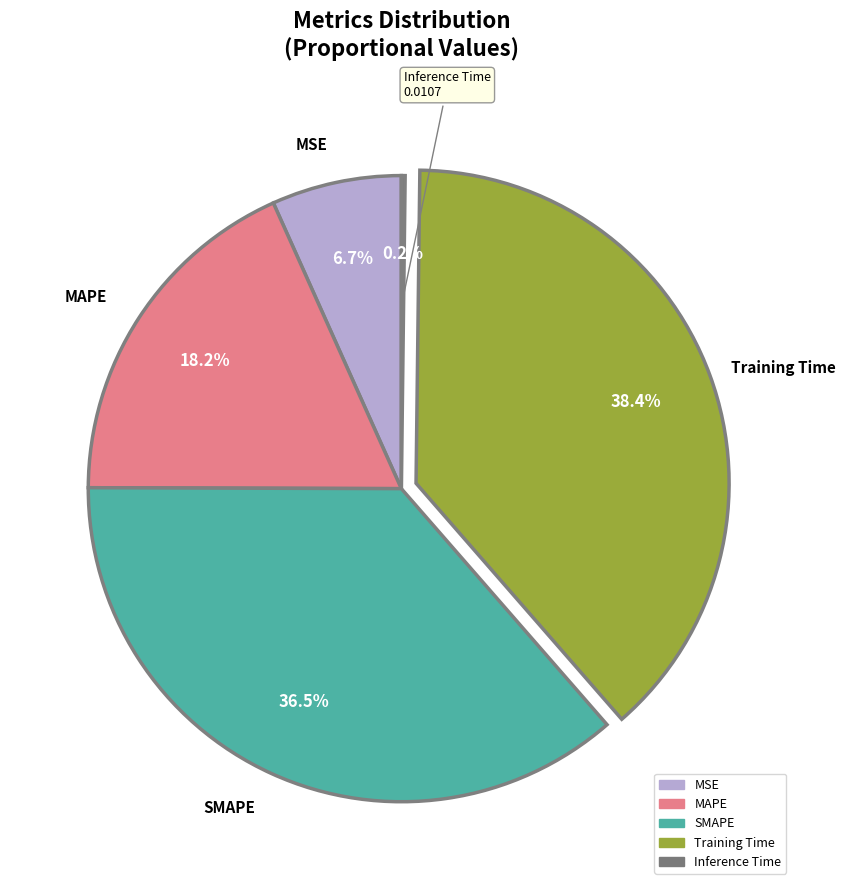

To the nearest percent, what percentage of the pie is MSE?

7%